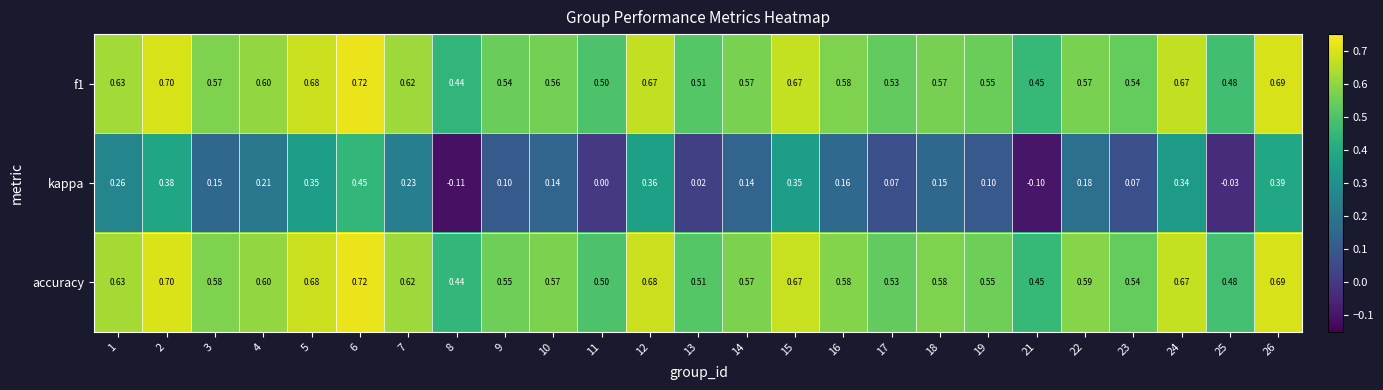

How many distinct data groups are displayed?

3